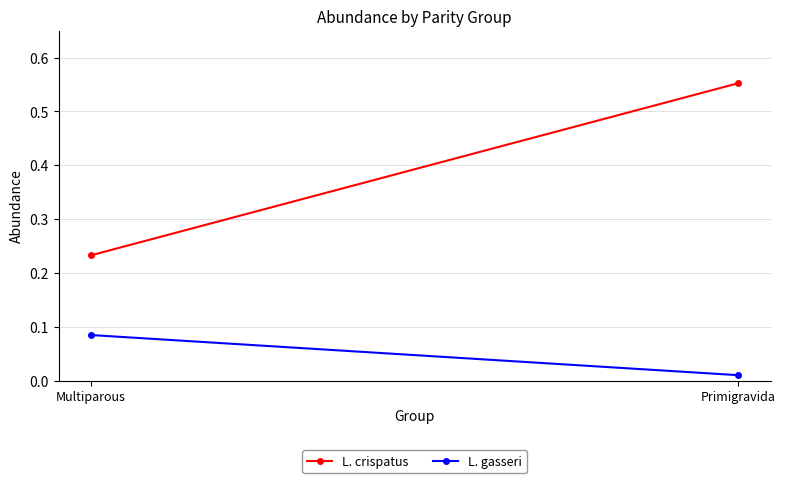

Which series changed the most between Multiparous and Primigravida?

L. crispatus